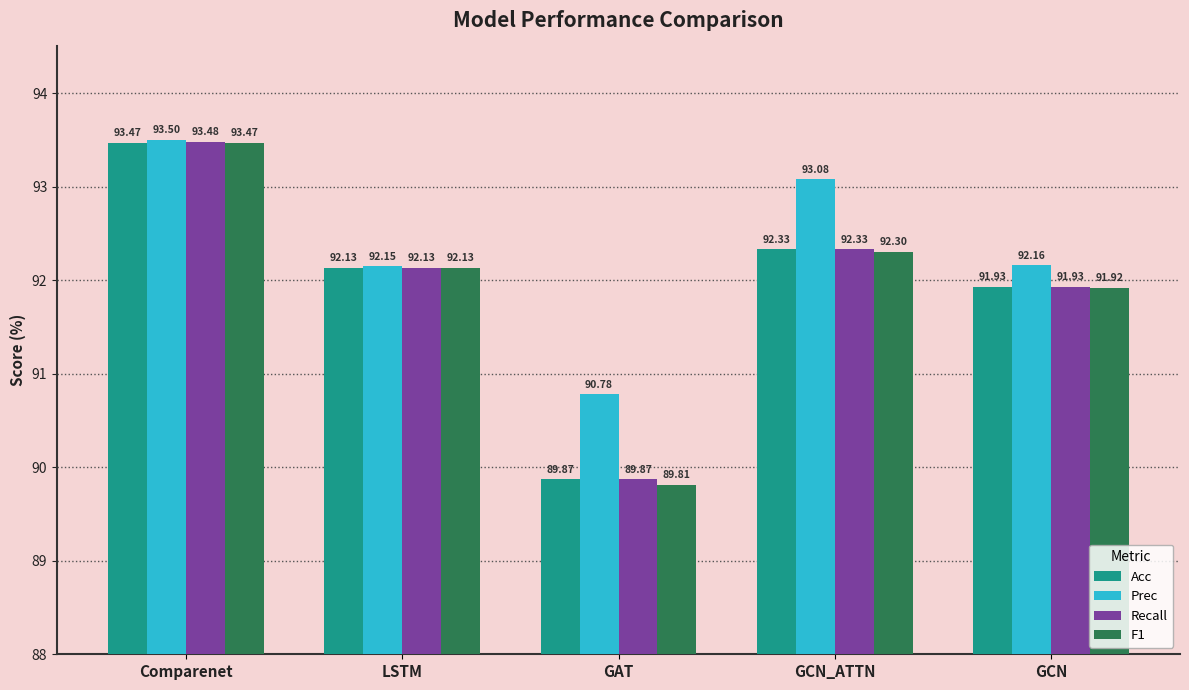

What is the difference between the second highest and second lowest values in the Recall series?

0.4